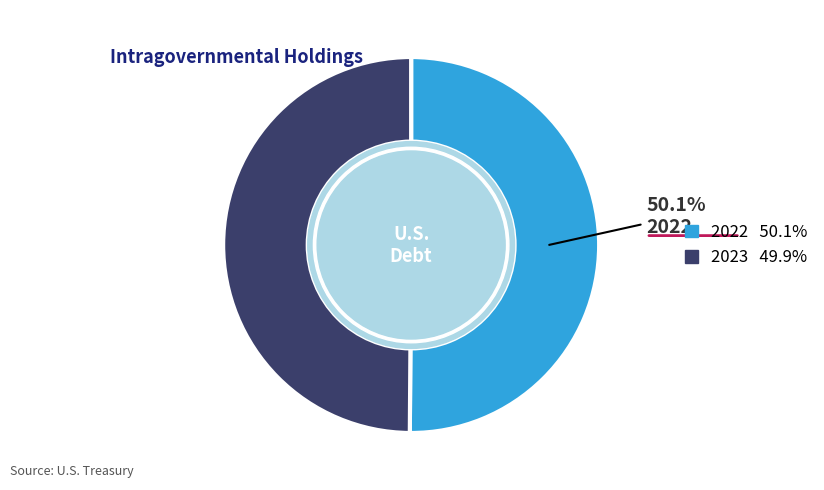

What is the ratio of the value at 2023 to the value at 2022?

1.0